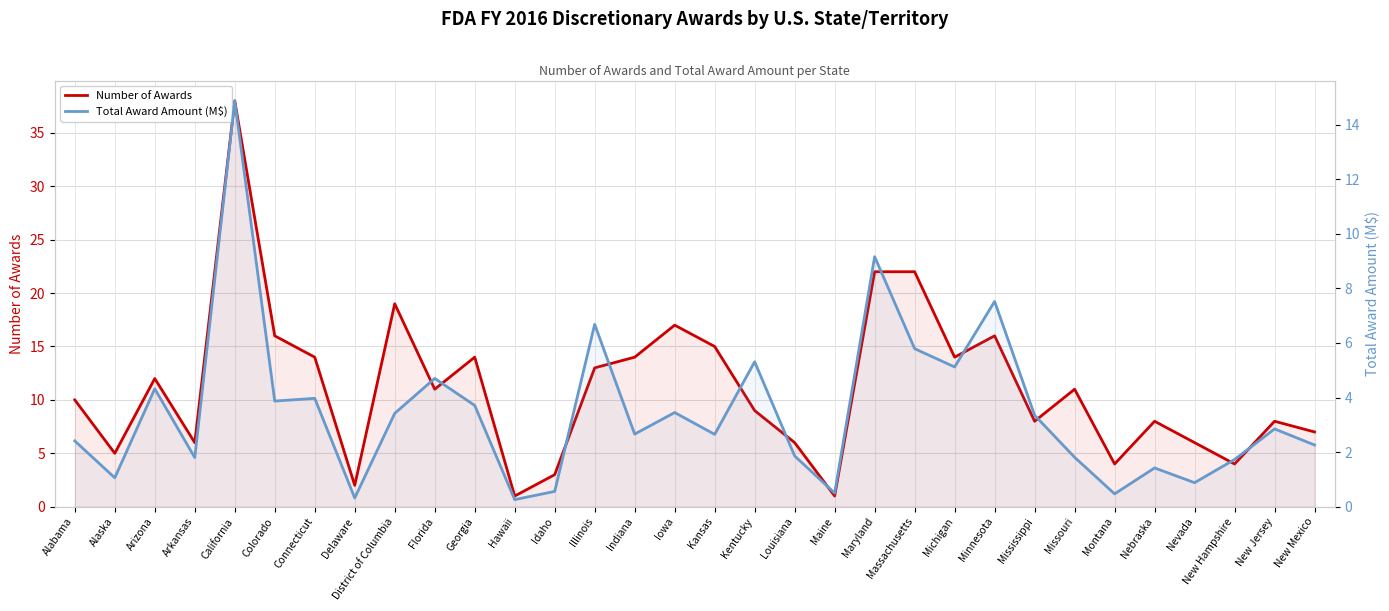

What is the value of the Number of Awards point at the 21st from the left?

22.0